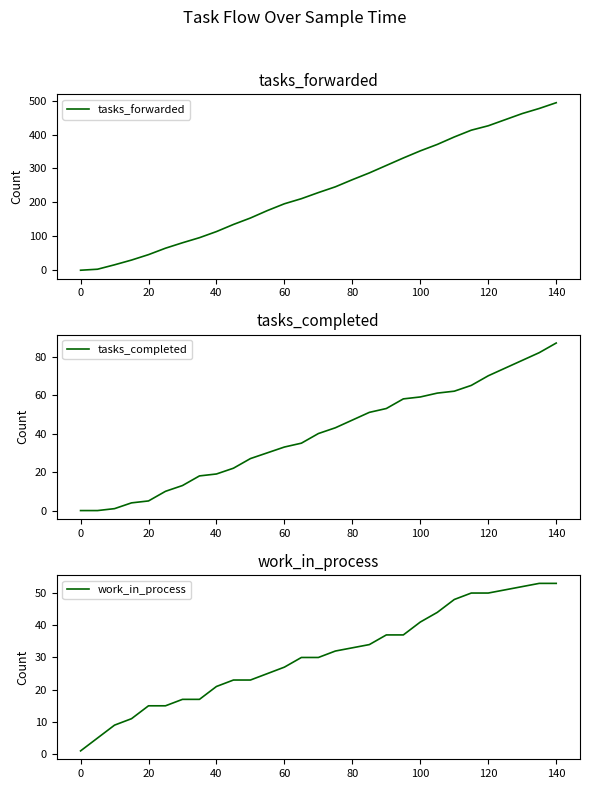

True or false: tasks_completed and tasks_forwarded intersect in this chart.

False